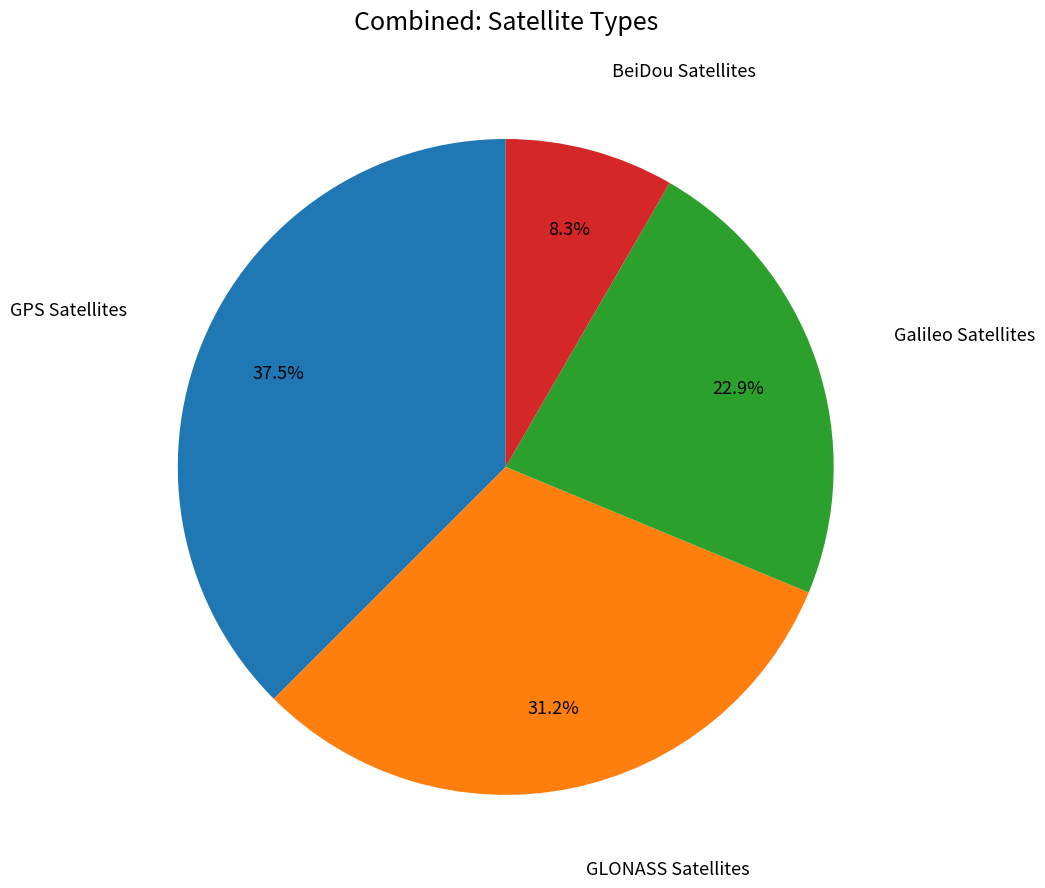

Approximately how many times larger is the value at GPS Satellites compared to Galileo Satellites?

1.6